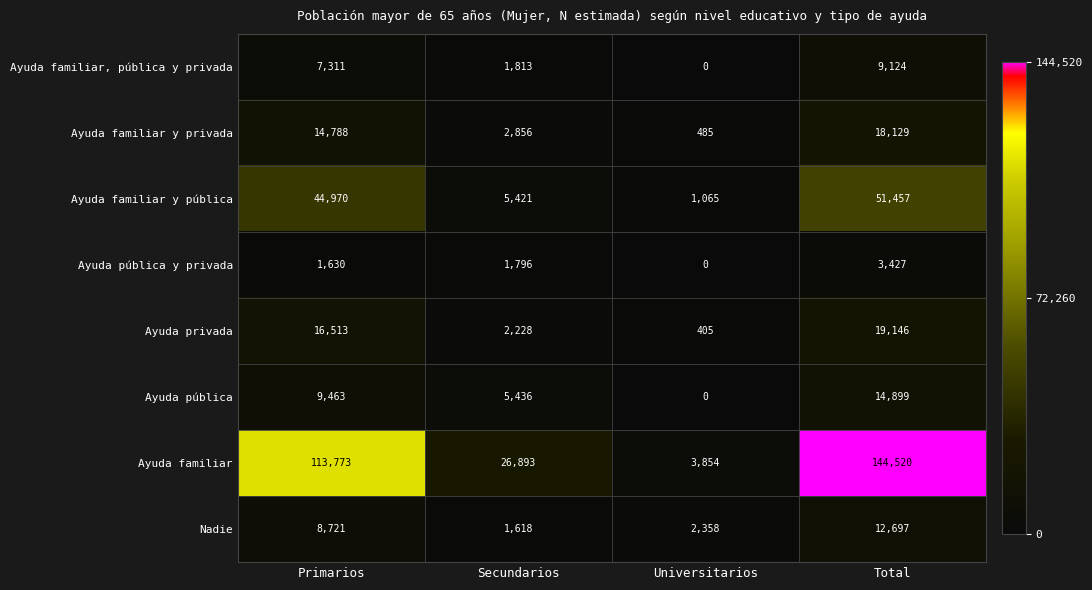

What is the difference between the maximum and minimum values in the Ayuda familiar y privada series?

17644